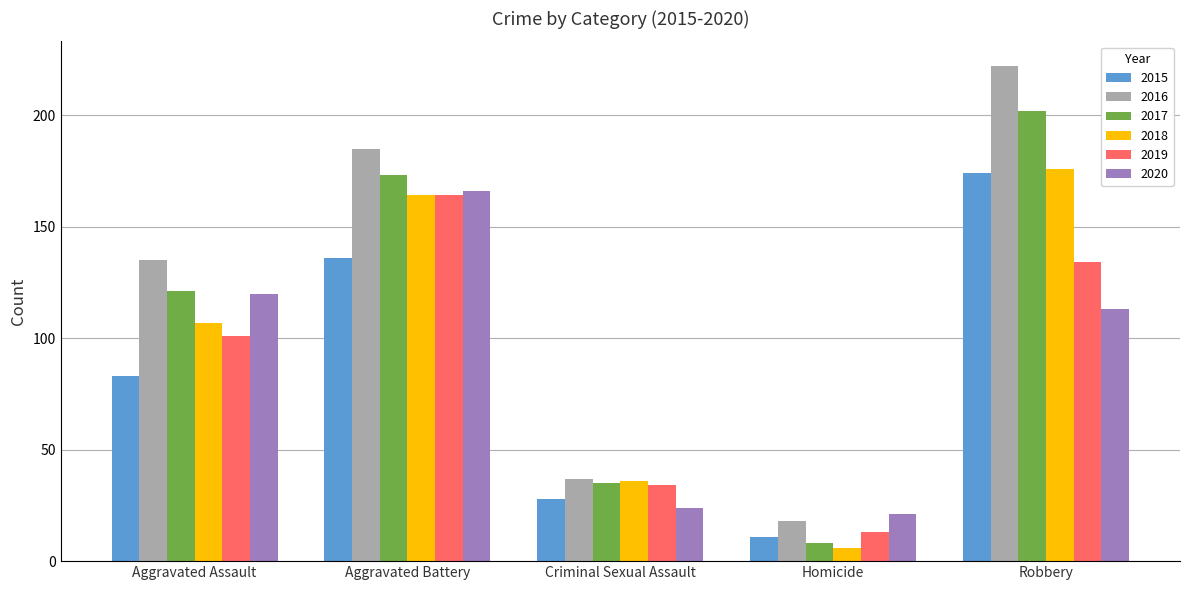

True or false: 2019 has a value of 266 at Aggravated Battery.

False